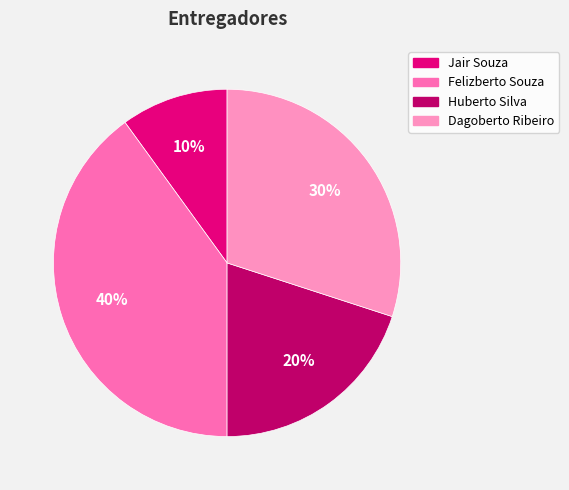

How many segments does this pie chart have?

4